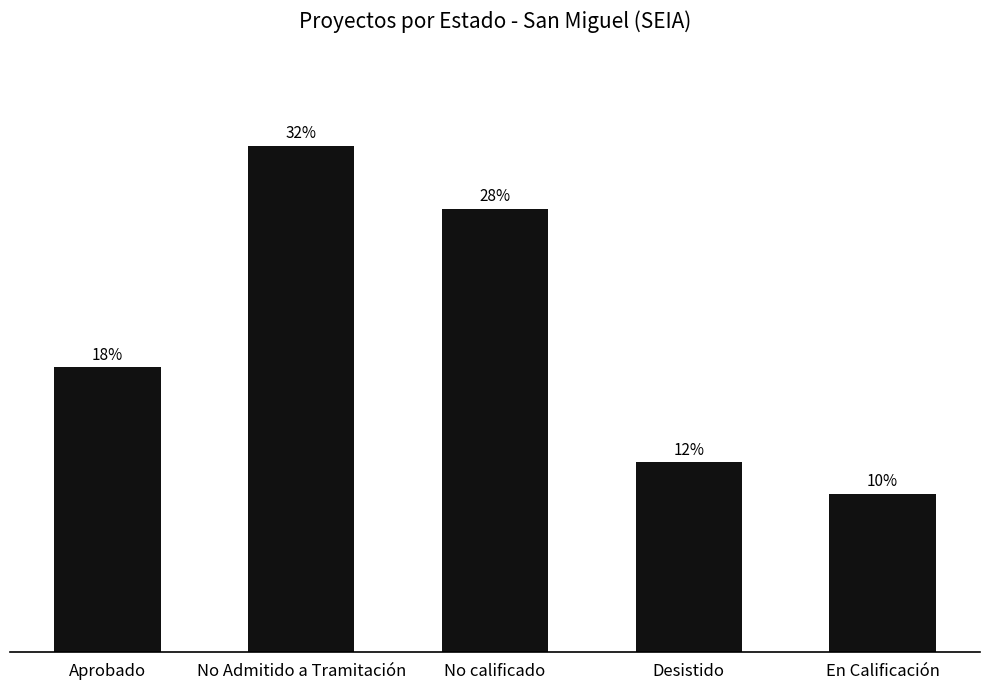

The chart shows a value of 16 at No Admitido a Tramitación. True or false?

True